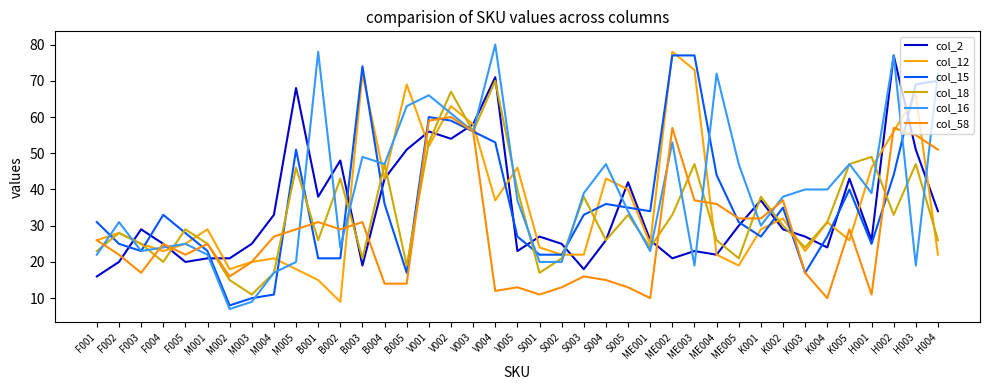

Does the chart have visible grid lines?

No